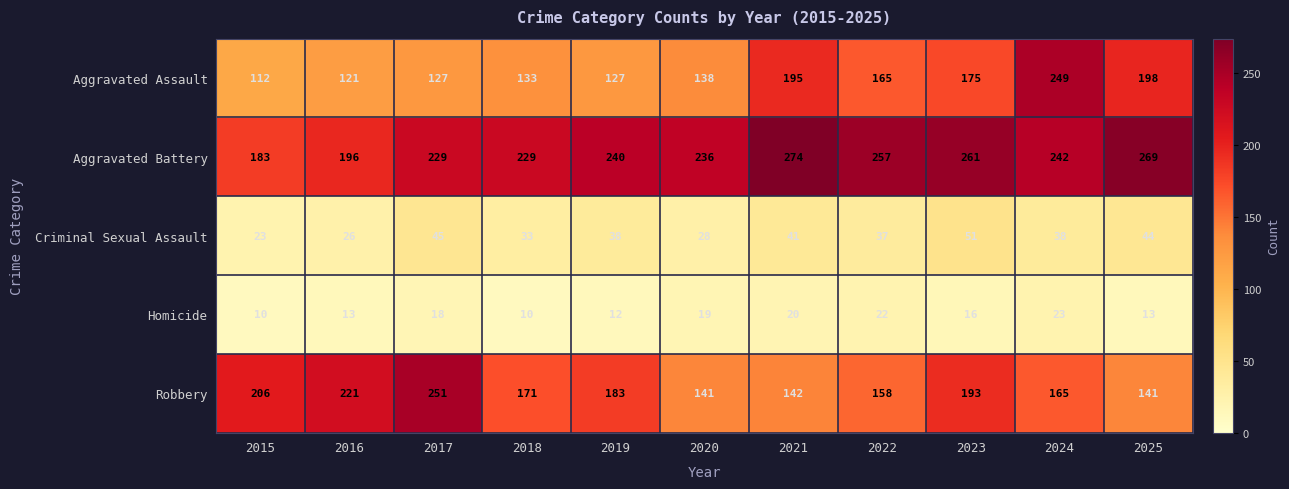

What is the total value across all series at 2015?

534